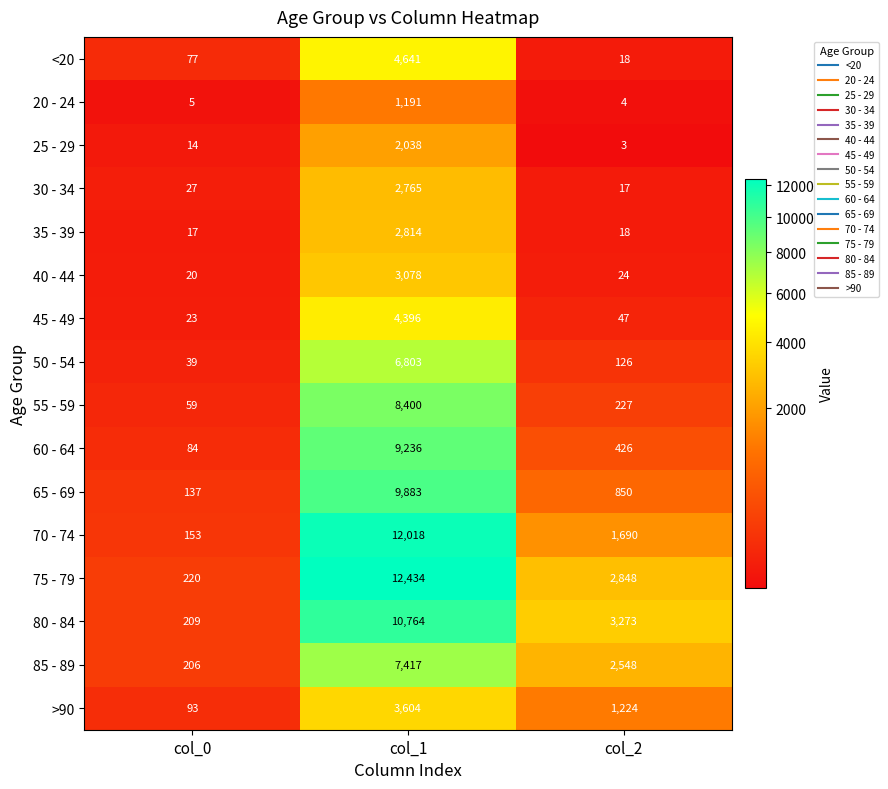

True or false: 60 - 64 has a value of 426 at col_2.

True